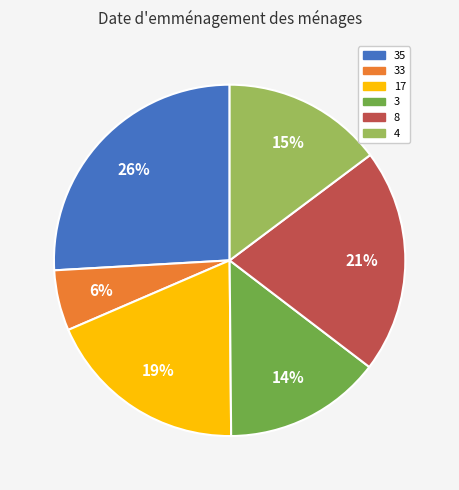

To the nearest percent, what is the difference between the largest and smallest slice percentages?

20%